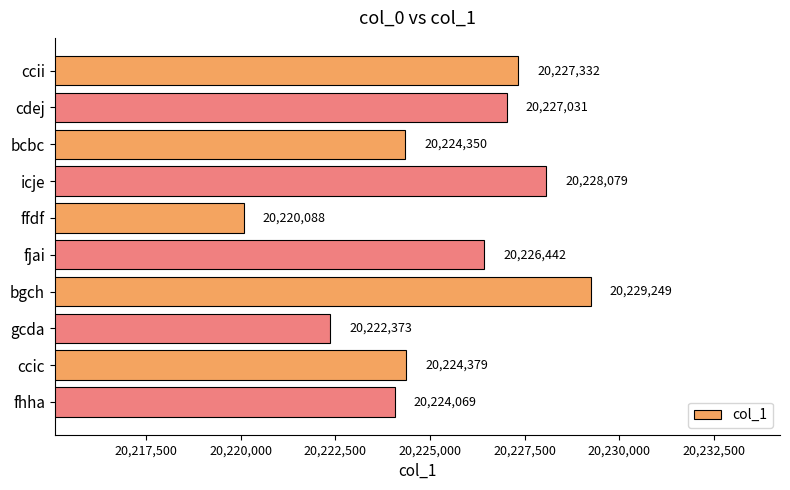

Approximately how many times larger is the value at bgch compared to ccic?

1.0